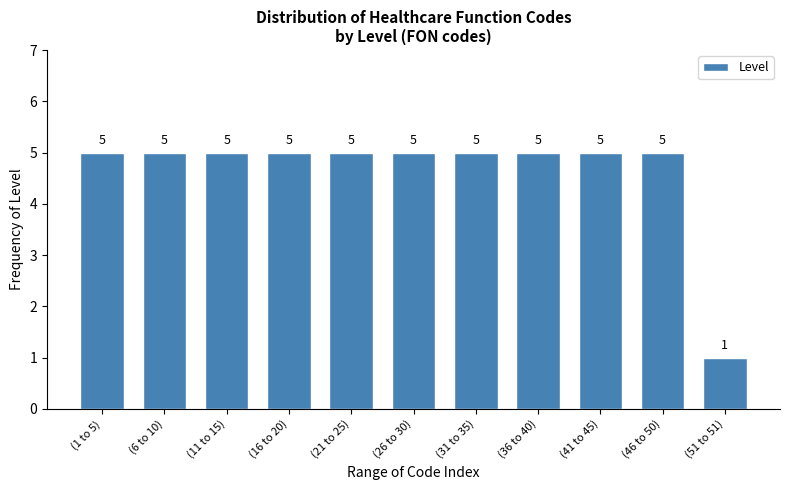

Reading right to left, what are all the values shown in this chart?

1	5	5	5	5	5	5	5	5	5	5